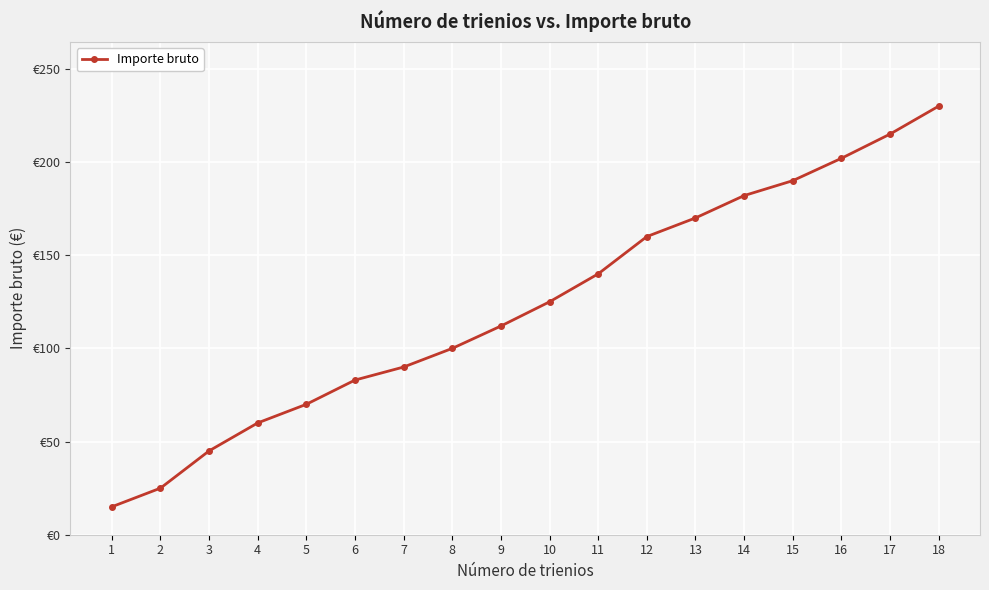

List the labels in order of value, smallest first.

1, 2, 3, 4, 5, 6, 7, 8, 9, 10, 11, 12, 13, 14, 15, 16, 17, 18